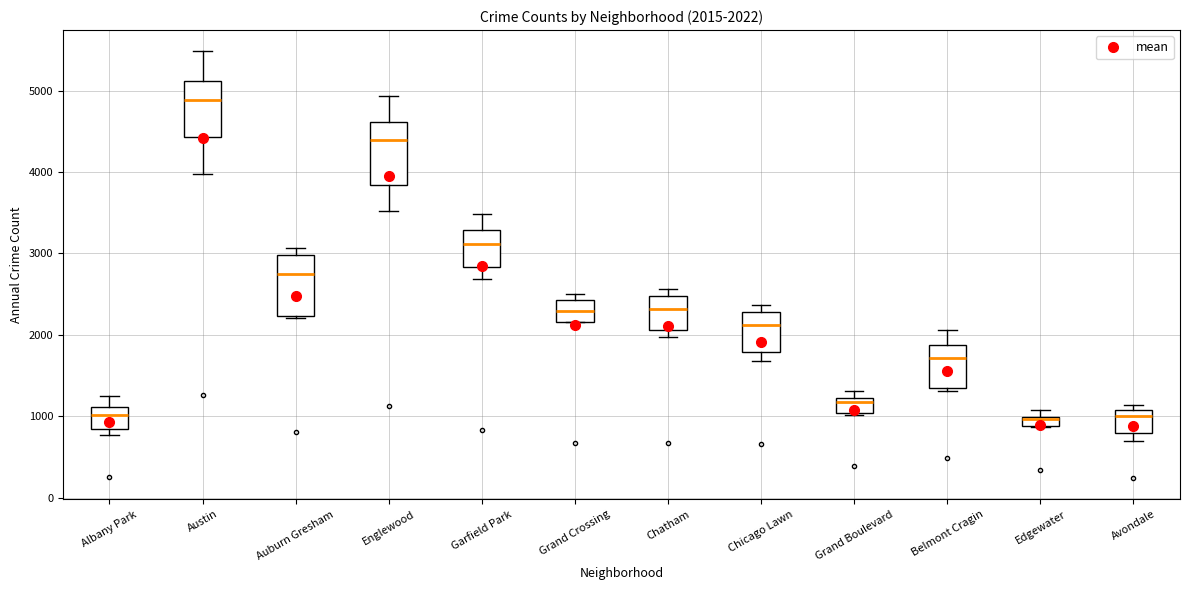

Which box has the highest median line?

Austin